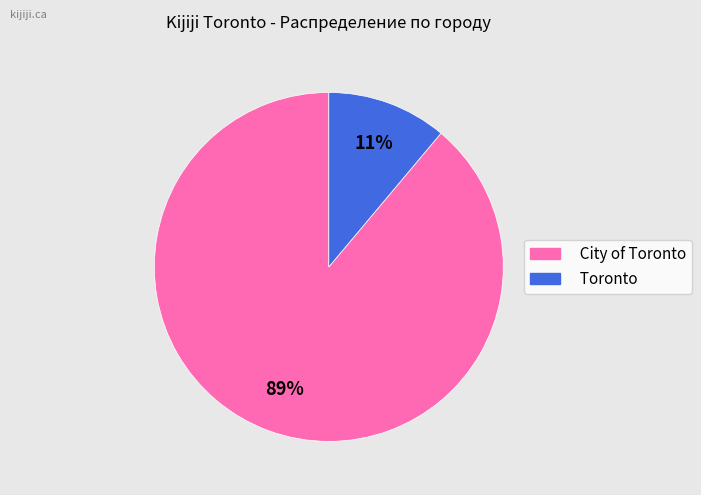

The Toronto slice represents 1% of the pie. True or false?

False